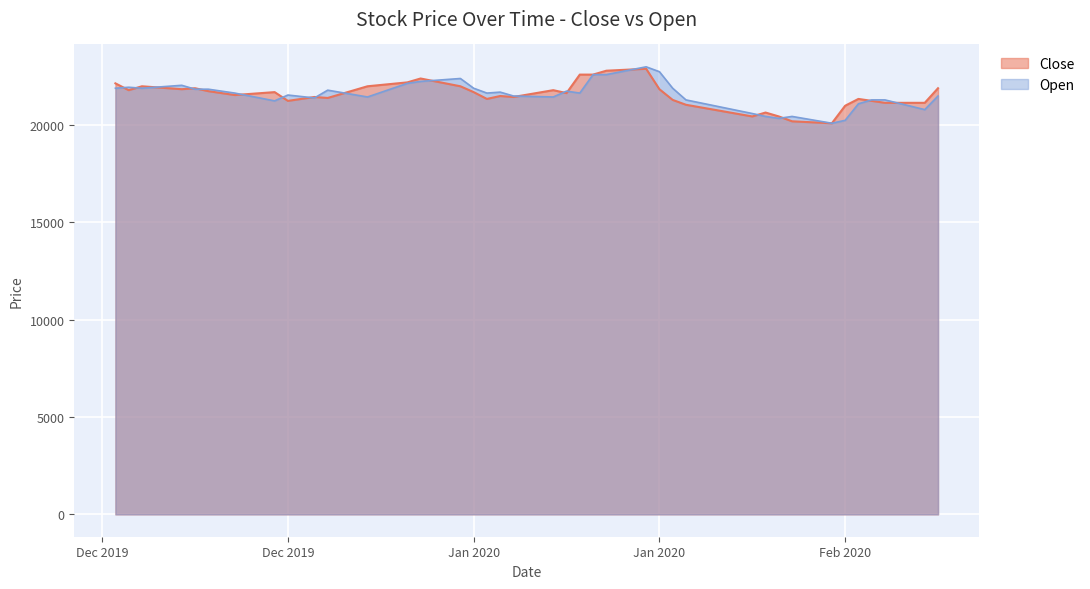

Which series has the largest range (max minus min)?

Open